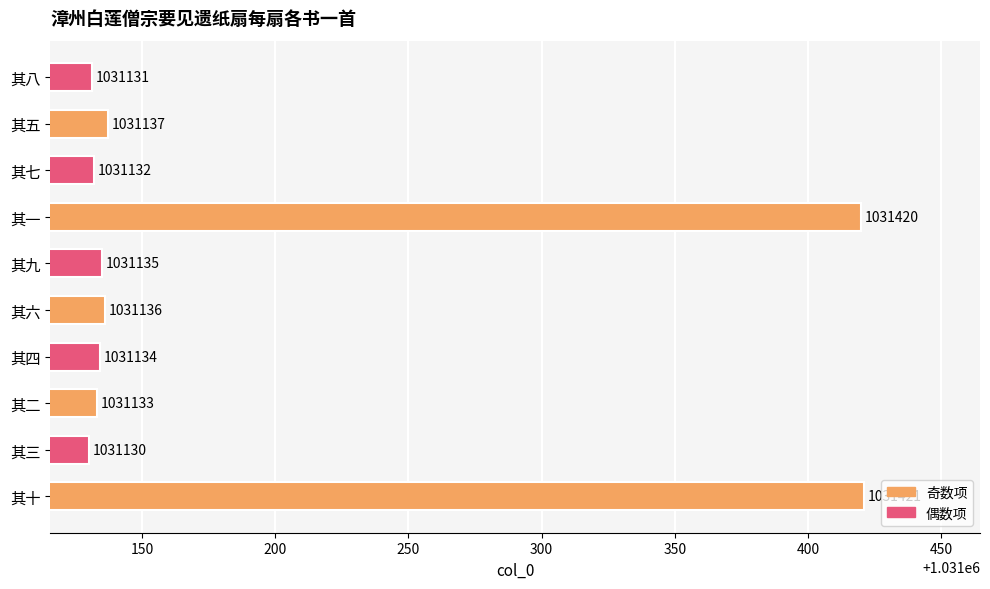

Read the value at 其十, to the nearest 5.

1031420